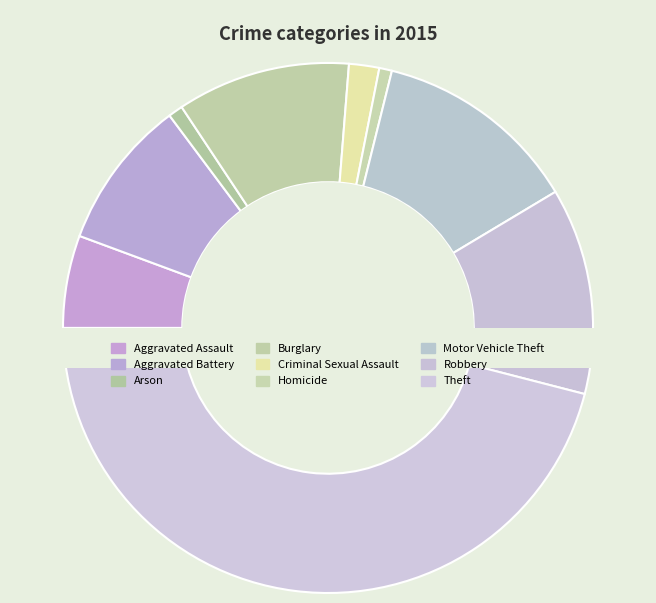

To the nearest percent, what portion does Arson represent?

1%